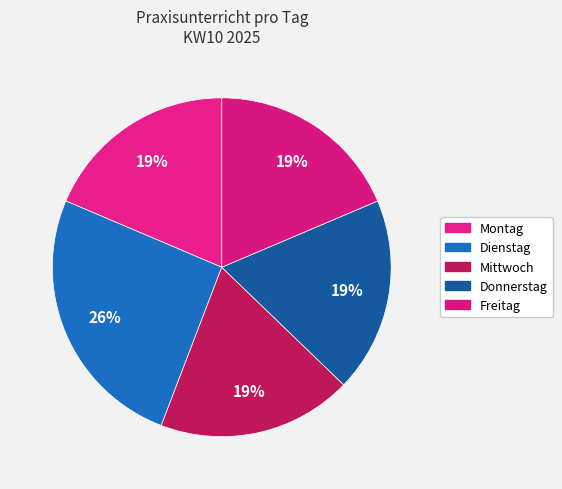

How many slices are in this pie chart?

5